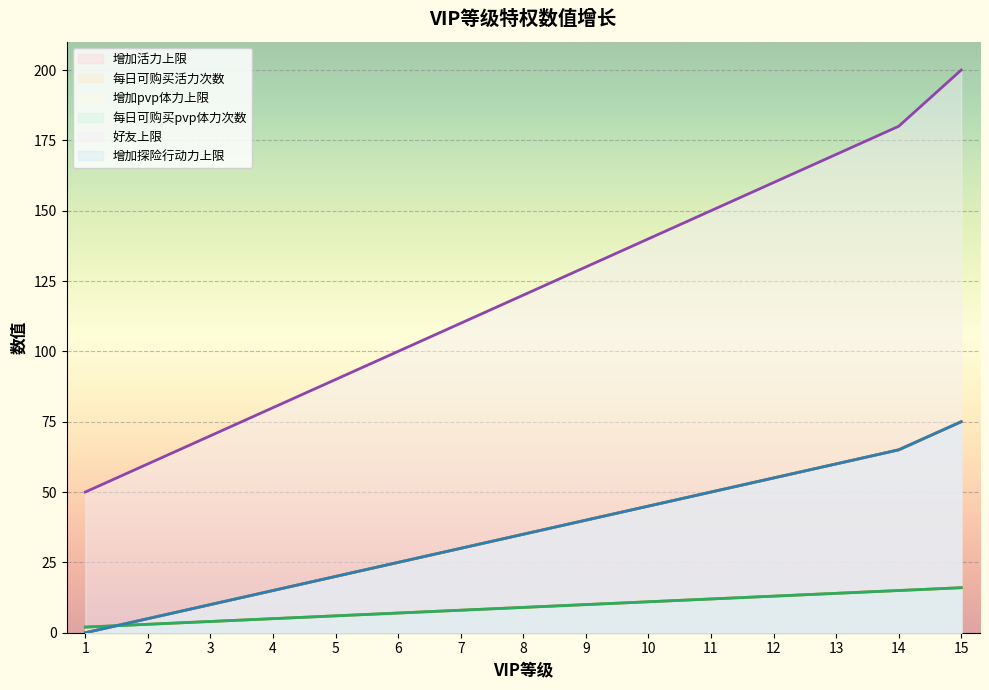

What are all the series names shown in the legend?

增加活力上限, 每日可购买活力次数, 增加pvp体力上限, 每日可购买pvp体力次数, 好友上限, 增加探险行动力上限